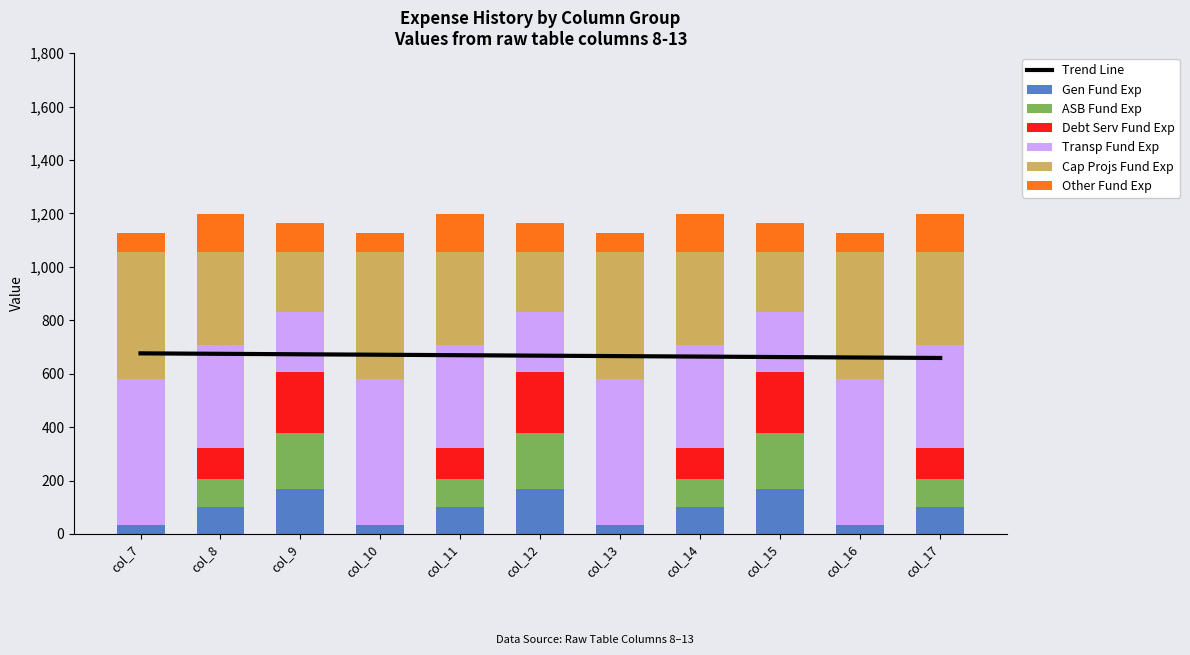

The value of Gen Fund Exp at col_17 is 172.1. True or false?

False